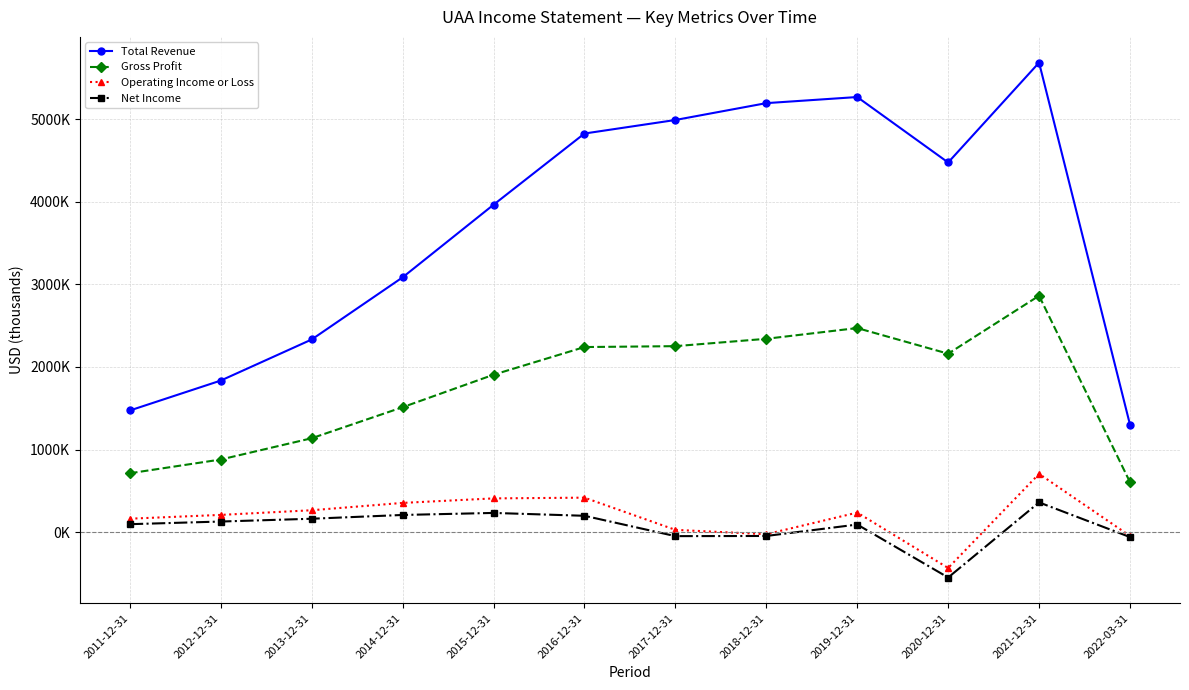

At which label does Total Revenue first exceed 4474700?

2016-12-31